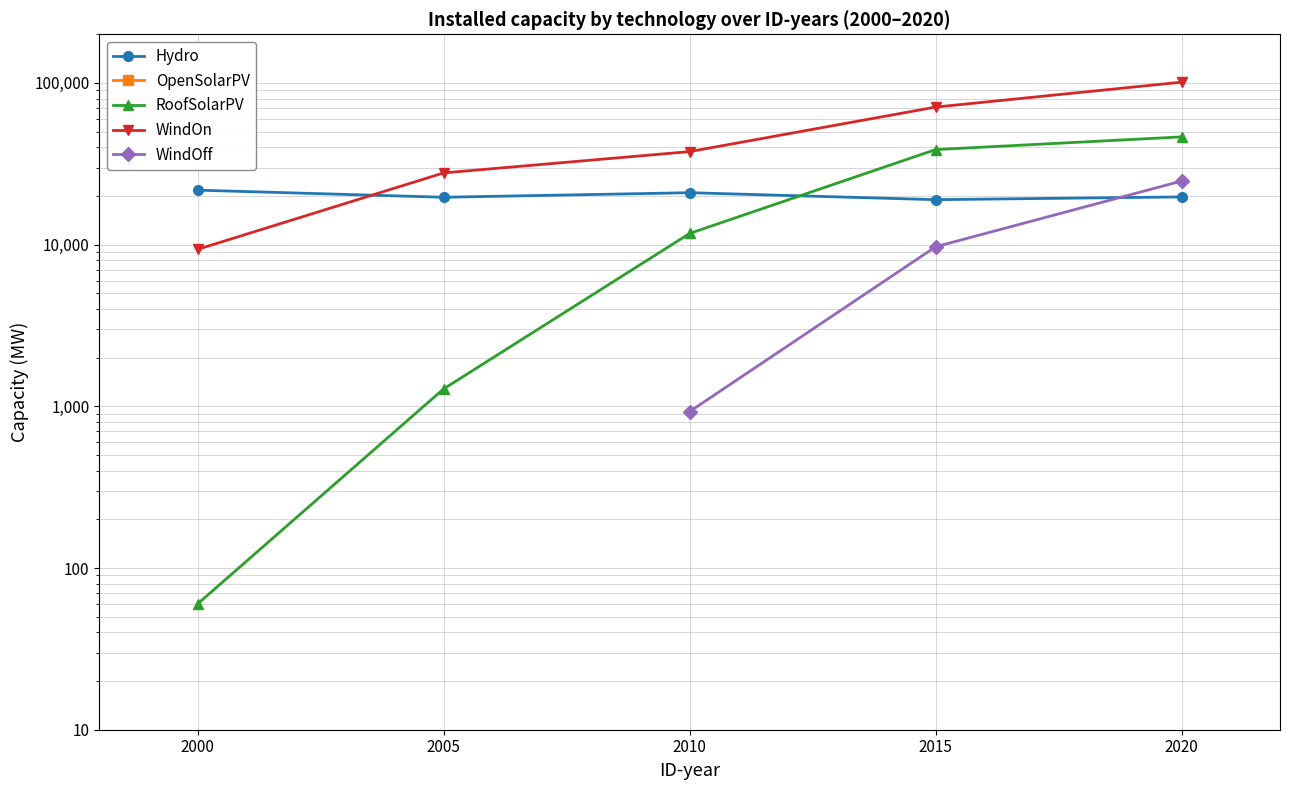

Which series changed the most between 2000 and 2010?

WindOn